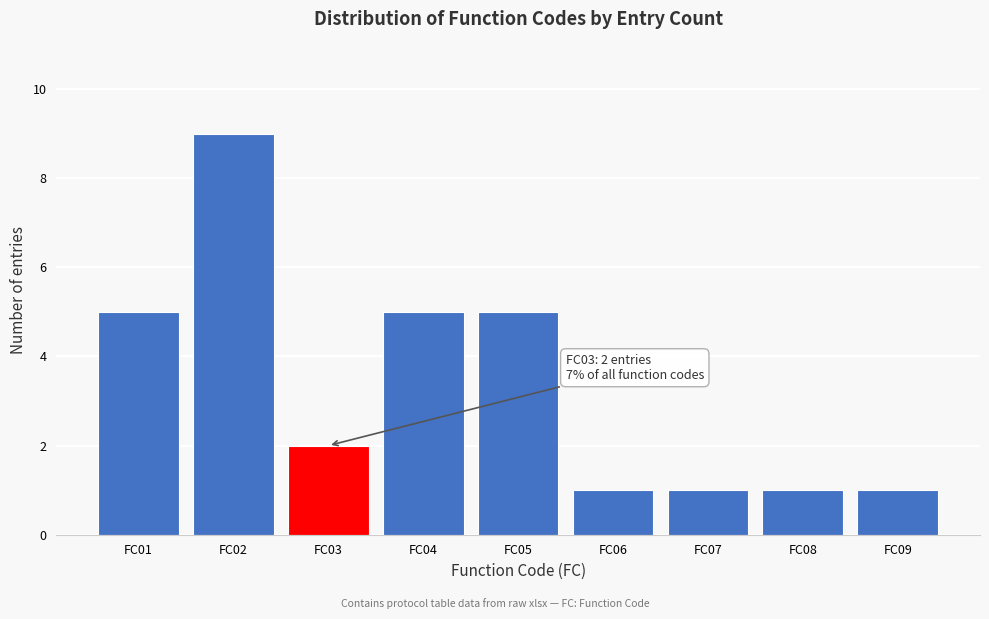

Reading left to right, what are all the values shown in this chart?

5	9	2	5	5	1	1	1	1